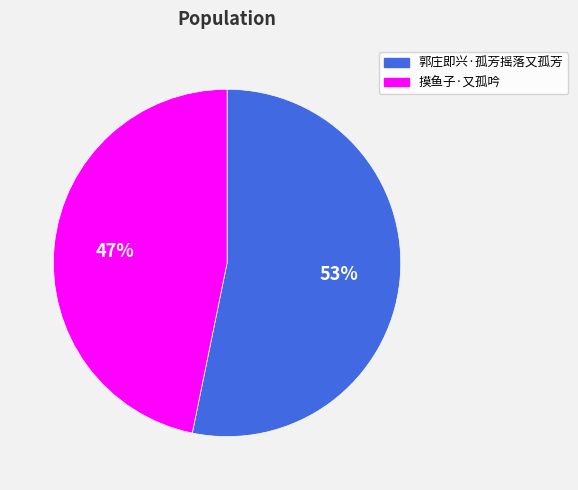

Which slice is the smallest?

摸鱼子·又孤吟